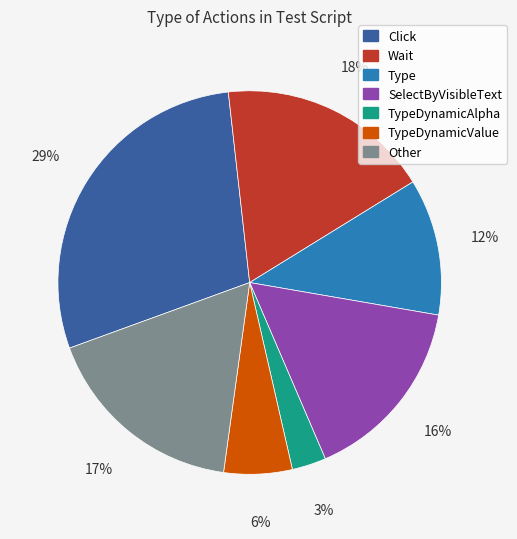

Is there a majority slice in this chart?

No